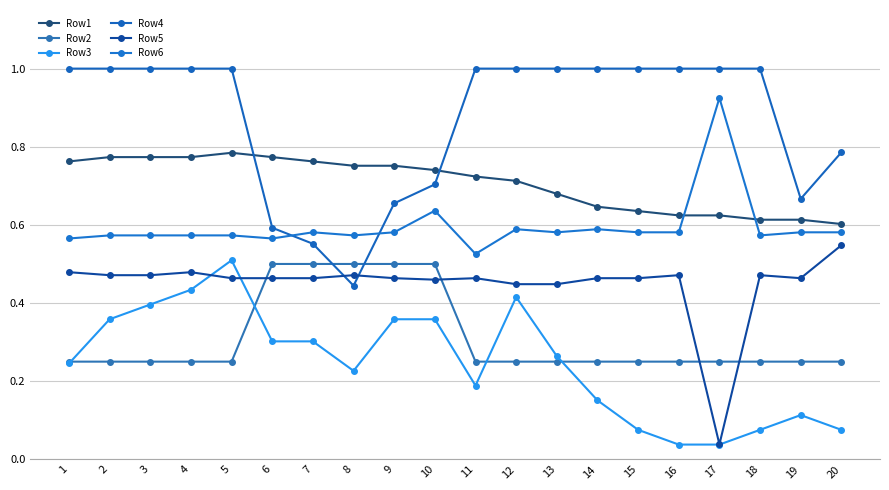

True or false: Row3 and Row6 intersect in this chart.

False